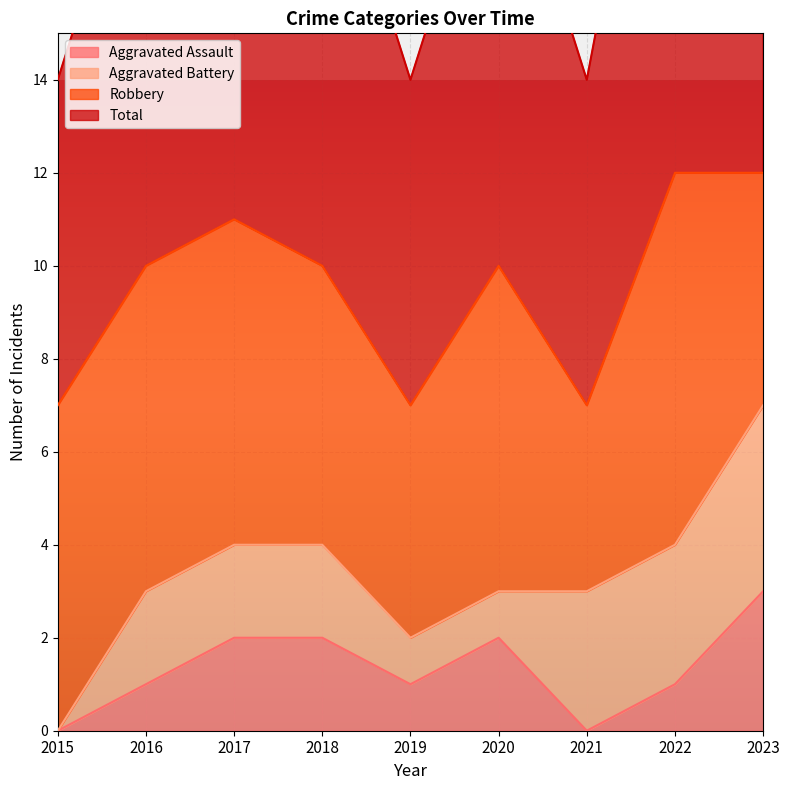

Which series has the largest total across all categories?

Total